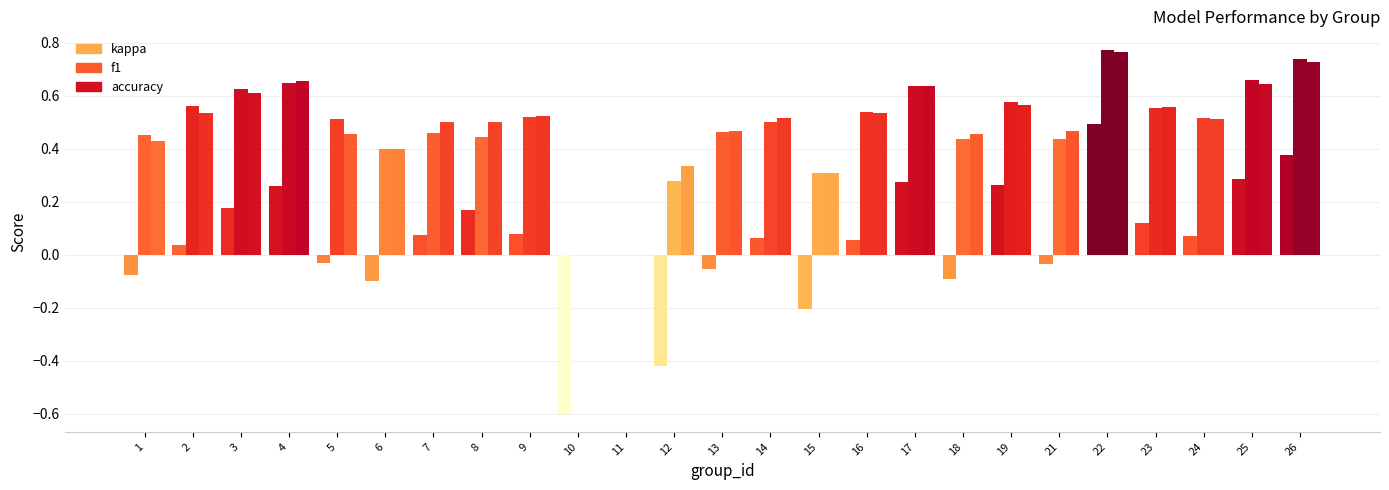

What is the greatest value displayed?

0.8